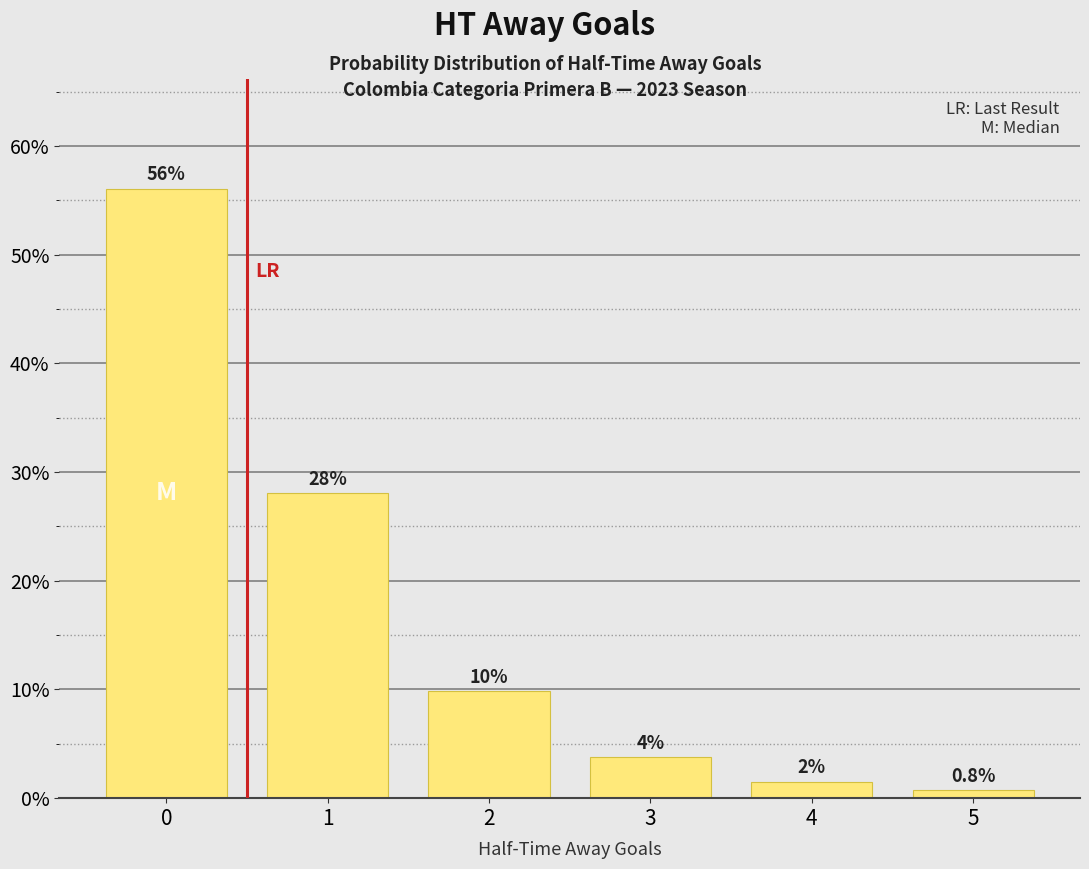

Does the chart contain stacked bars?

No